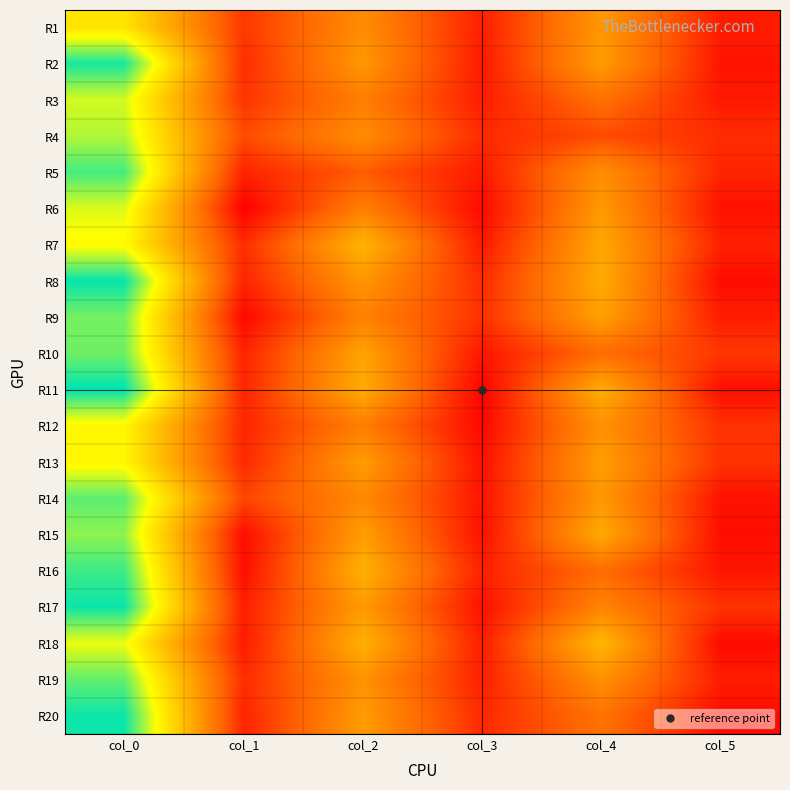

What is the maximum value shown in the chart?

41.5